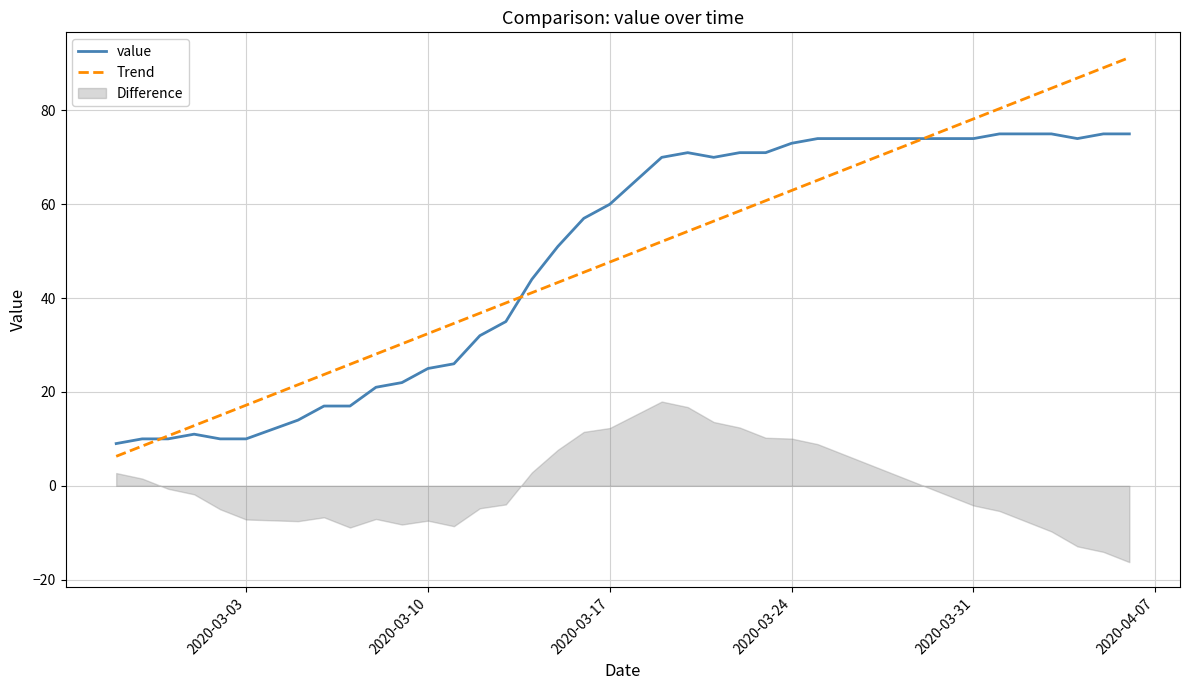

What is the value of the Trend point at the 33rd from the left?

76.0